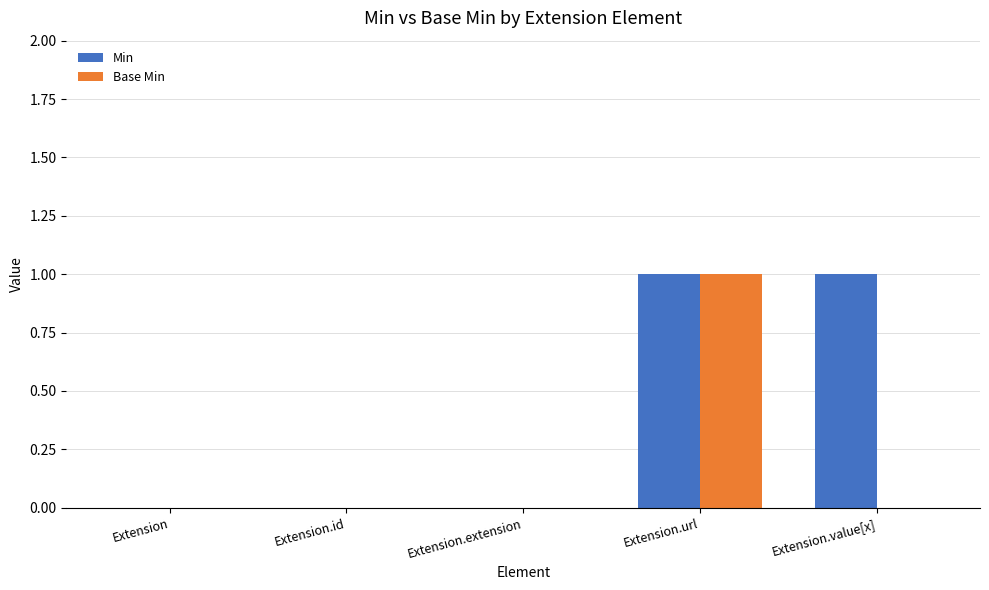

Are the bars horizontal?

No